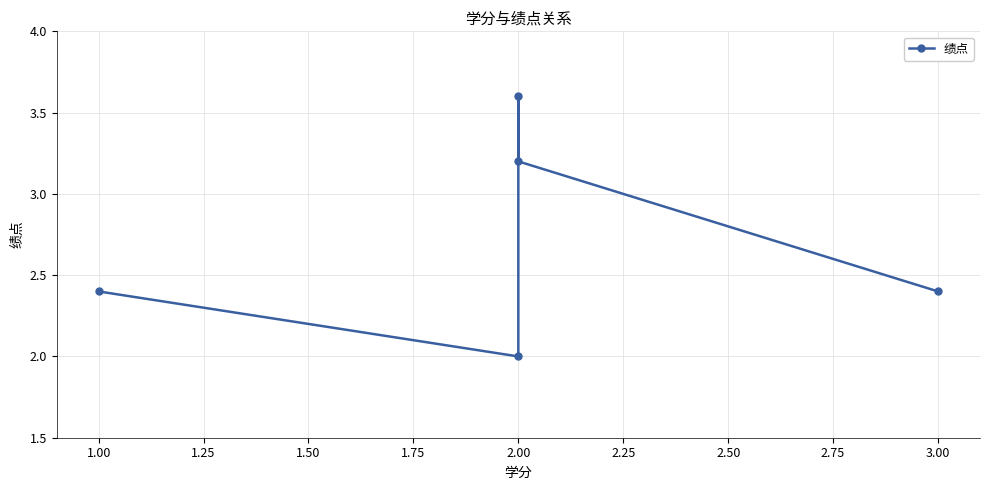

What value does the data have at 3.00?

2.4